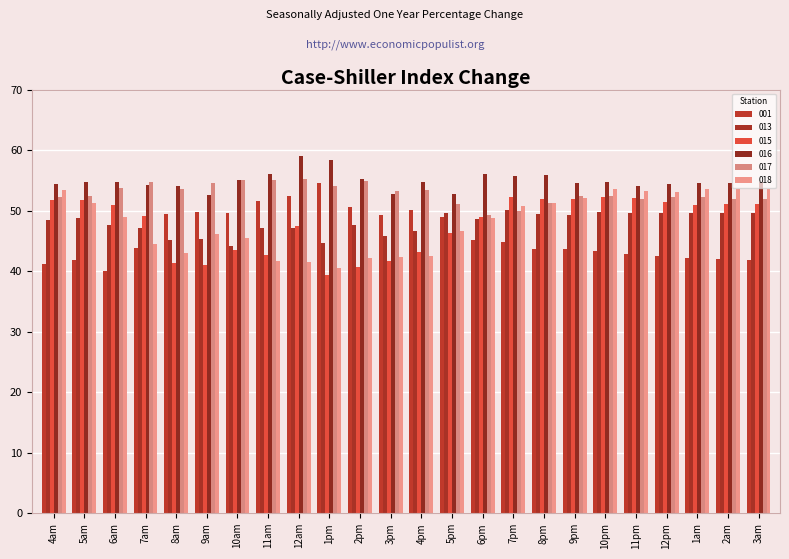

What is the value of the 016 bar at the 14th from the left?

52.7